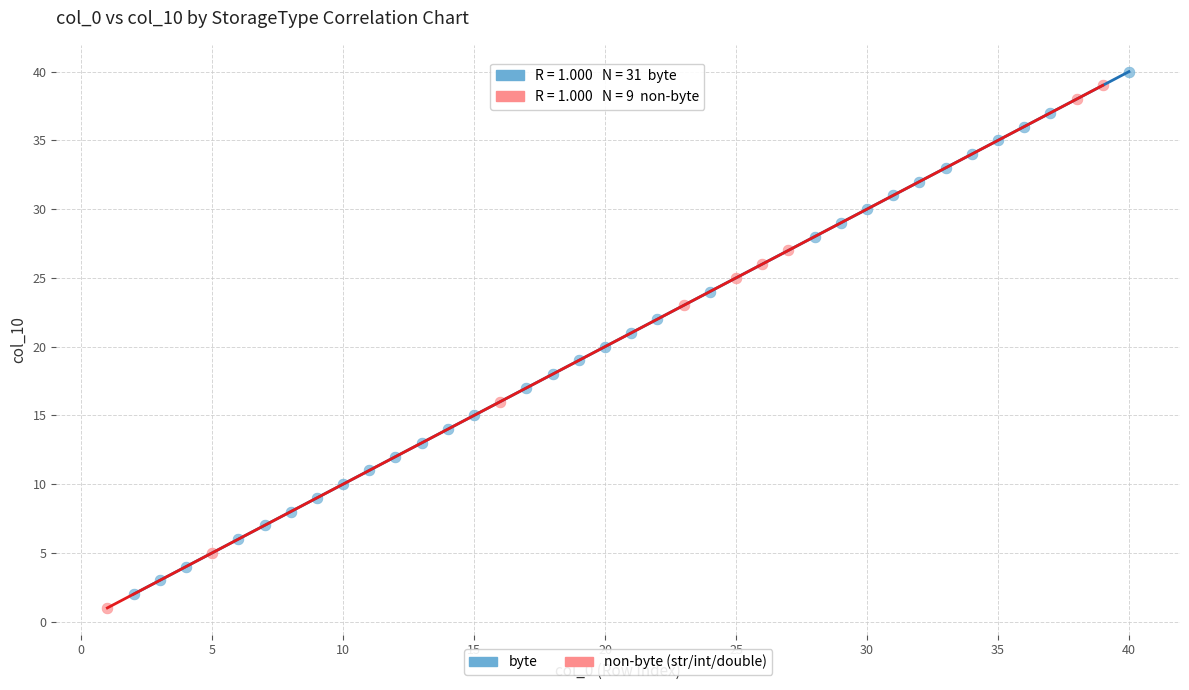

What are all the series names shown in the legend?

byte, non-byte (str/int/double)